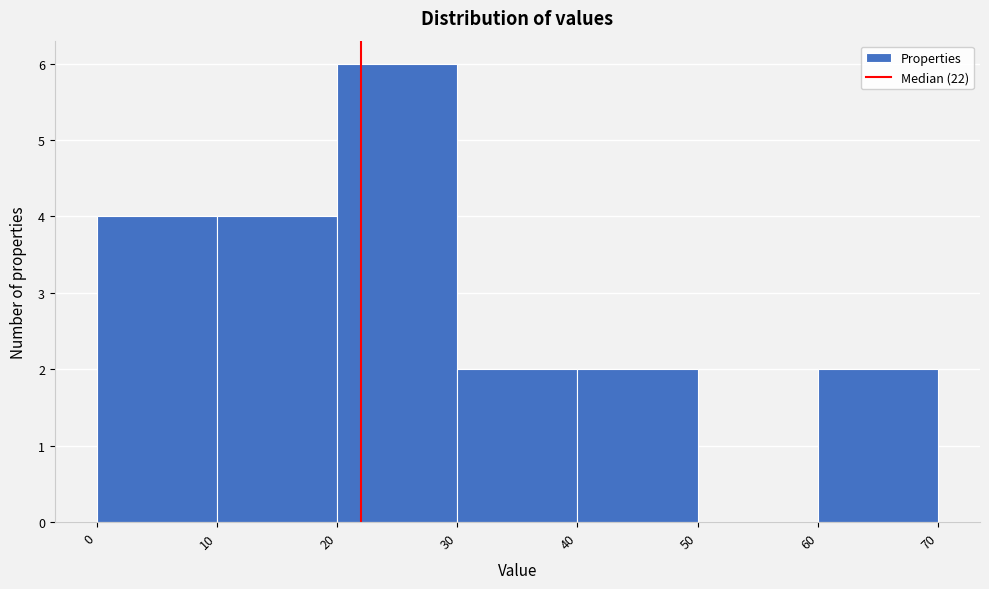

Reading left to right, list every bar in this chart as the range it spans on the x-axis followed by its height. The values are not printed on the chart, so give them approximately, as read against the axis.

0 to 10: 4
10 to 20: 4
20 to 30: 6
30 to 40: 2
40 to 50: 2
50 to 60: 0
60 to 70: 2